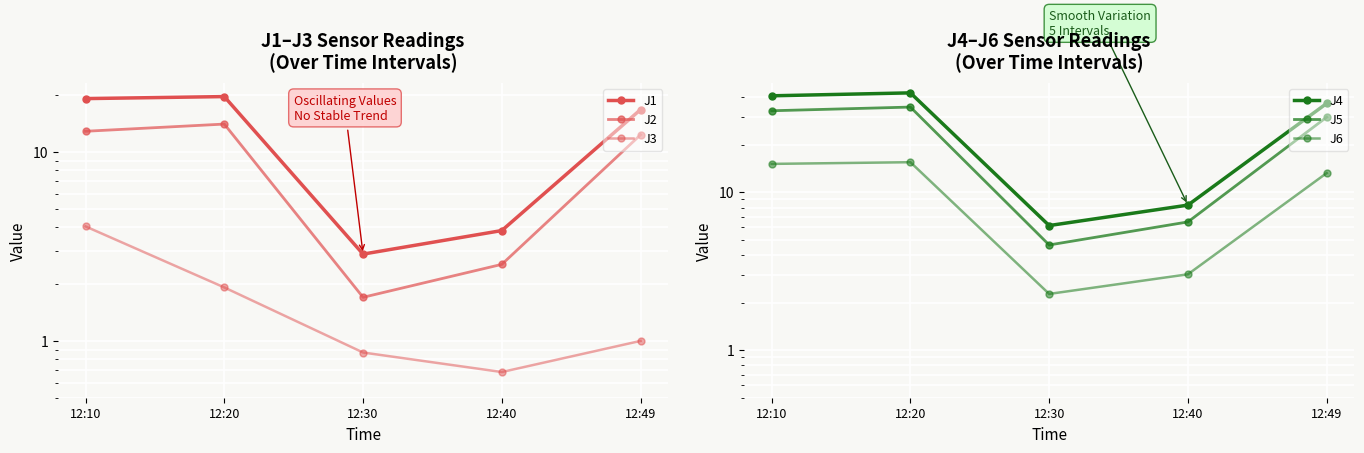

At 12:10, list the series in order from largest to smallest.

J4, J5, J1, J6, J2, J3